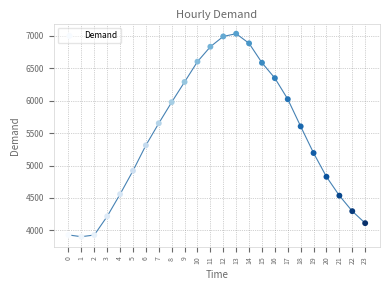

What is the range of Y values (max minus min)?

3134